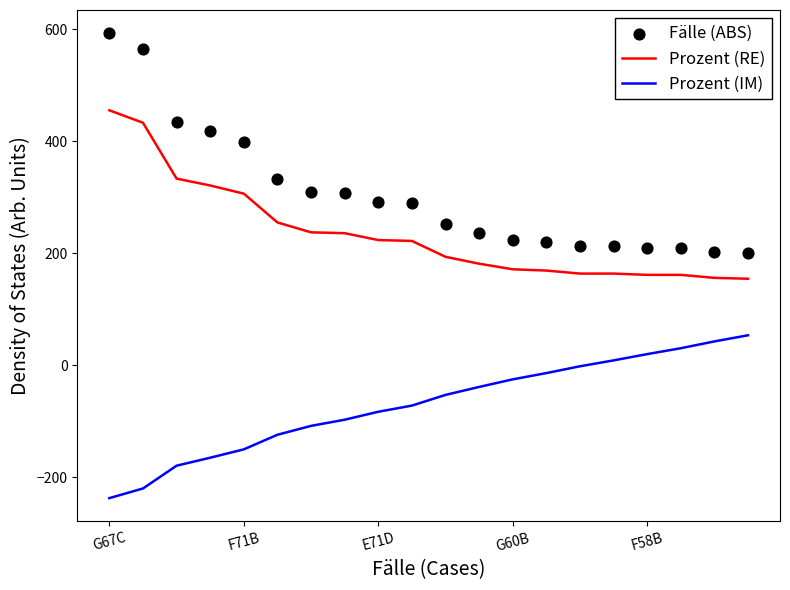

Which series has the widest spread of Y values?

Fälle (ABS)